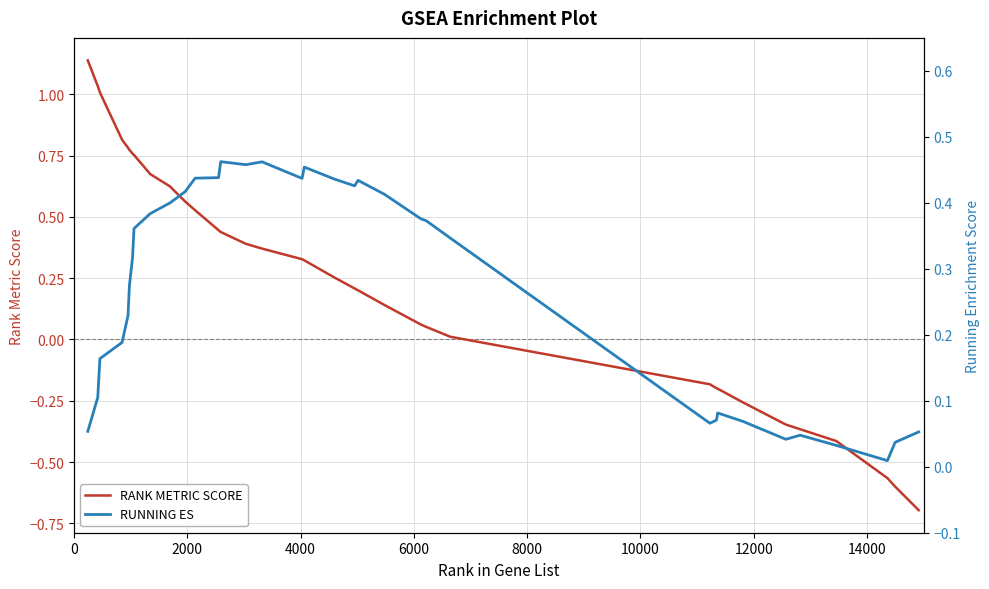

How many lines are shown in the chart?

2